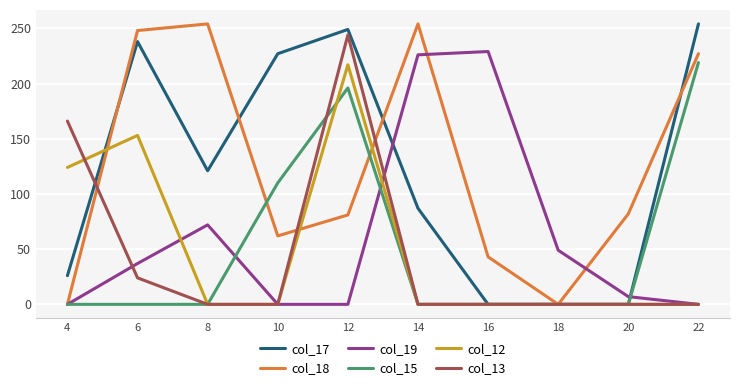

At which category is the sum across all series the highest?

12